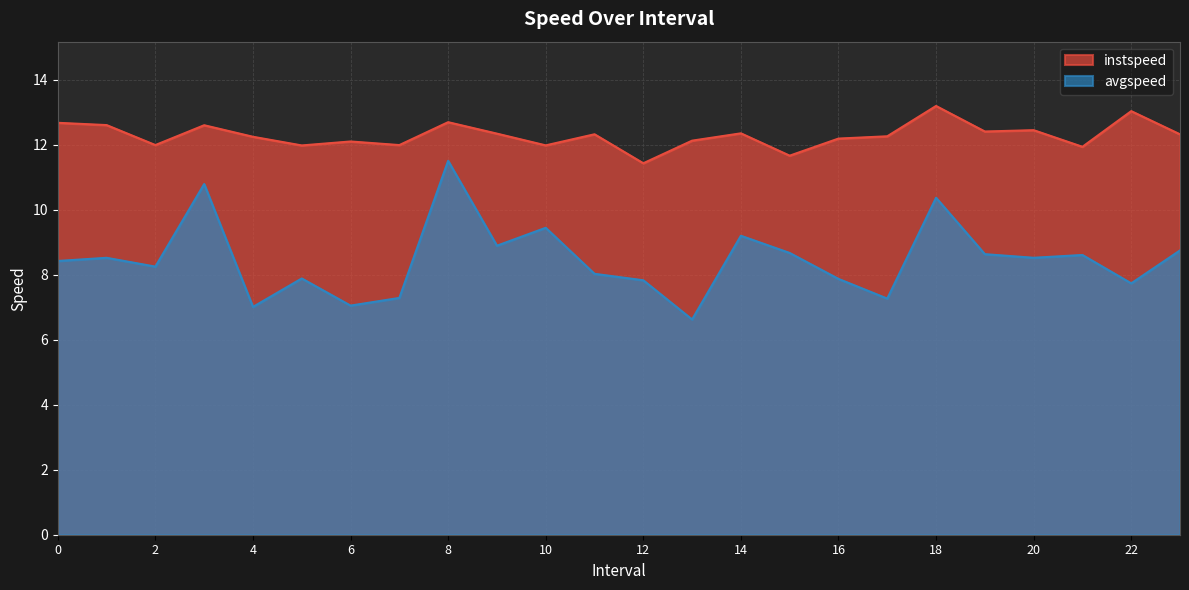

What is the difference between the instspeed values at 16 and 10?

0.2